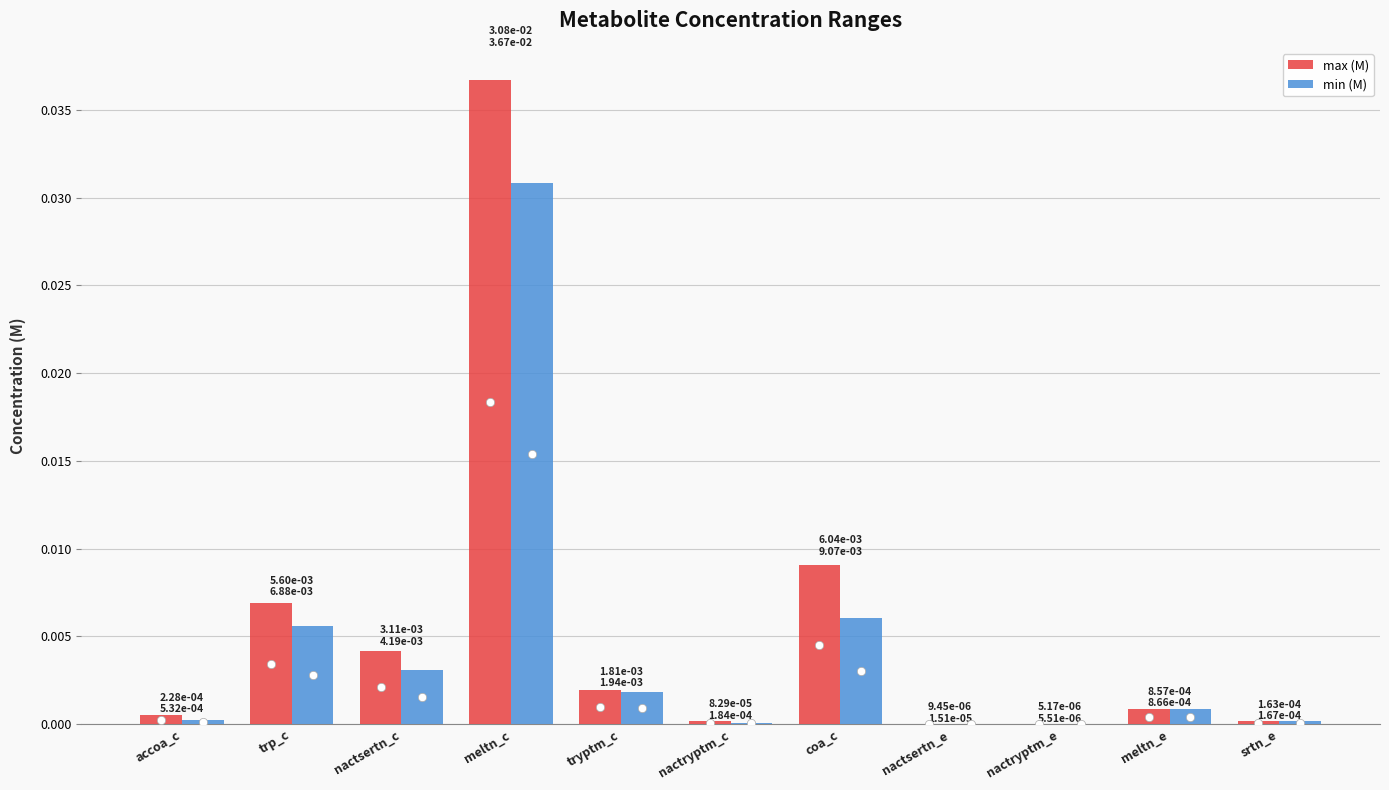

At which category is the sum across all series the highest?

meltn_c